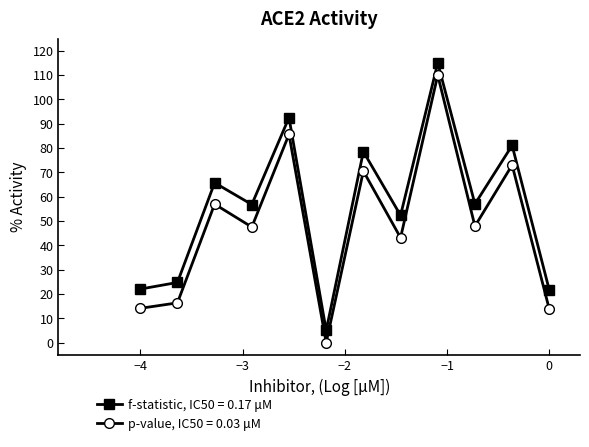

What is the difference between the second highest and second lowest values in the p-value, IC50 = 0.03 μM series?

71.9